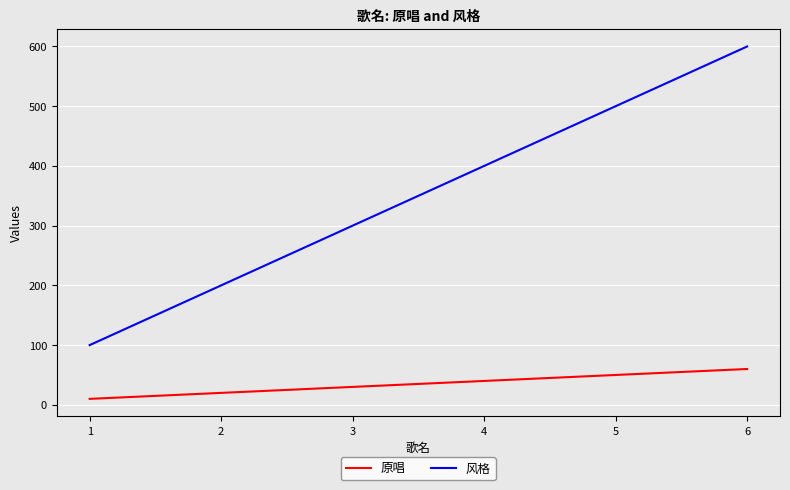

Rank the series at 1 from highest to lowest value.

风格, 原唱